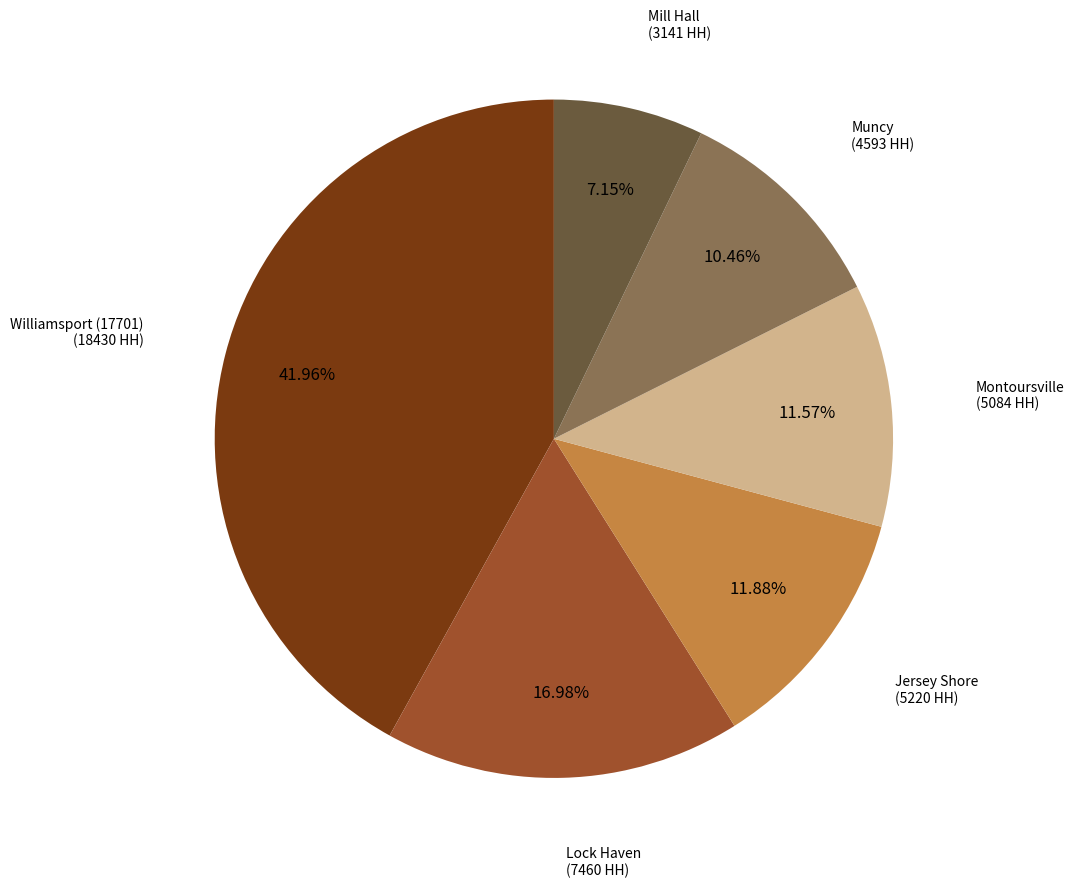

Is there any slice that represents more than half of the pie?

No